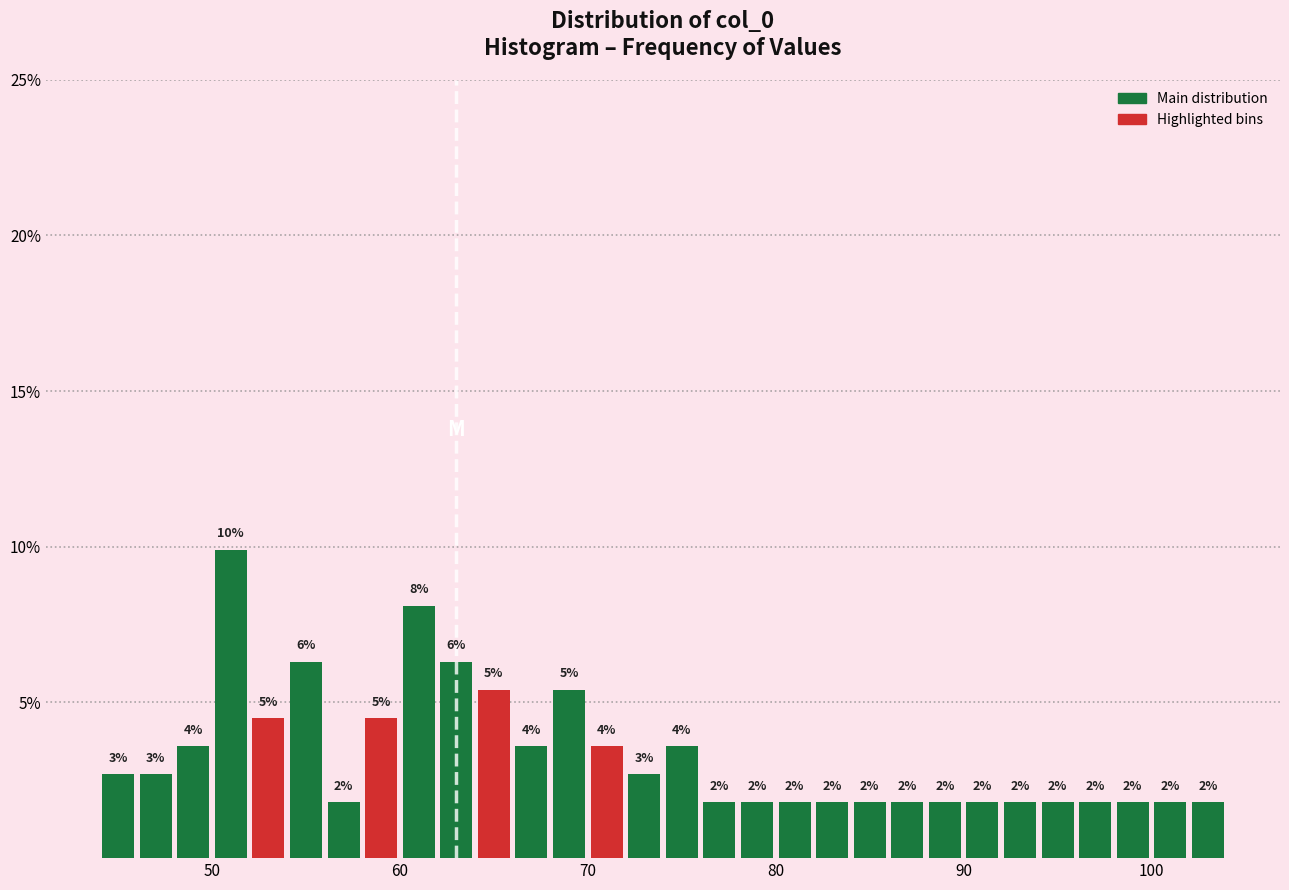

Around what value on the x-axis is the tallest bar? Give the approximate position of its centre, as read against the axis.

51